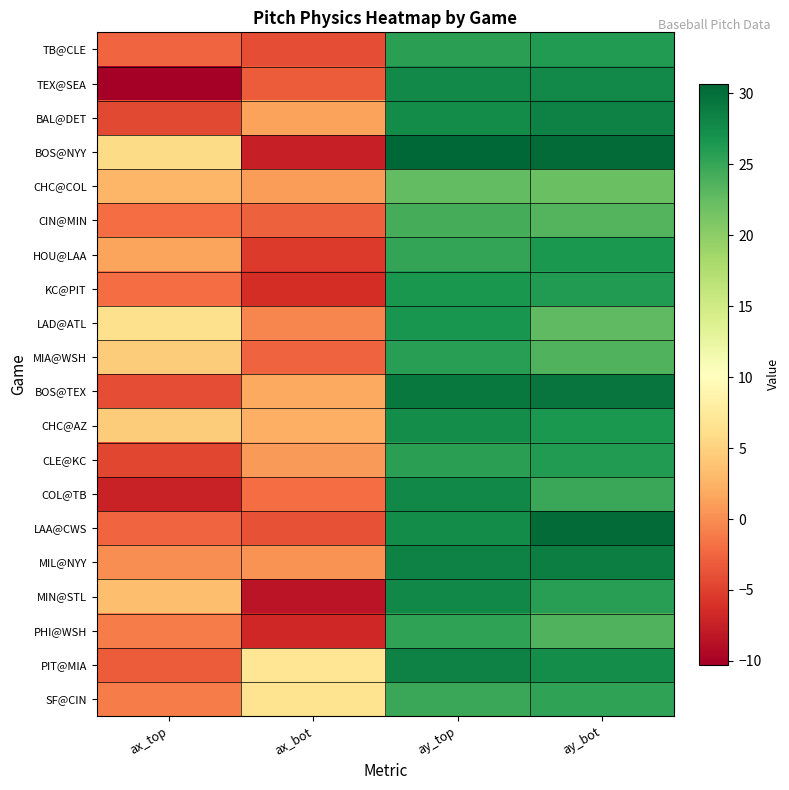

What is the total value across all series at ax_bot?

-32.0